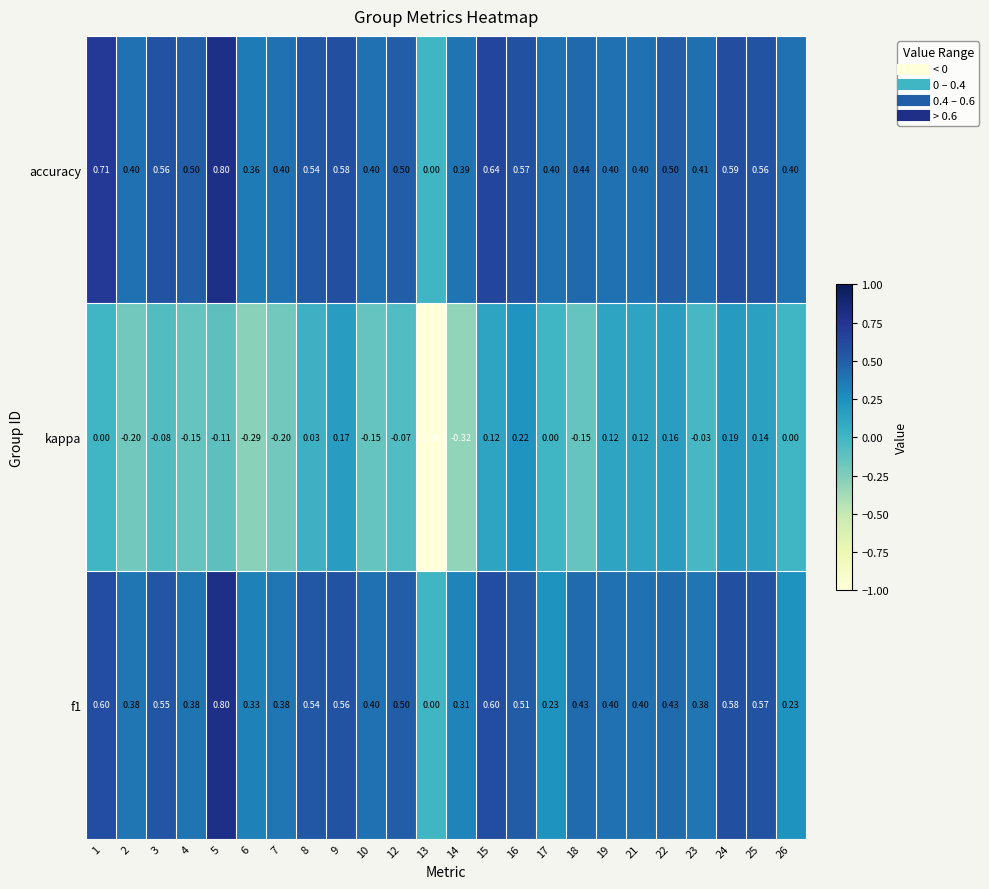

Which series has the widest spread of values?

kappa